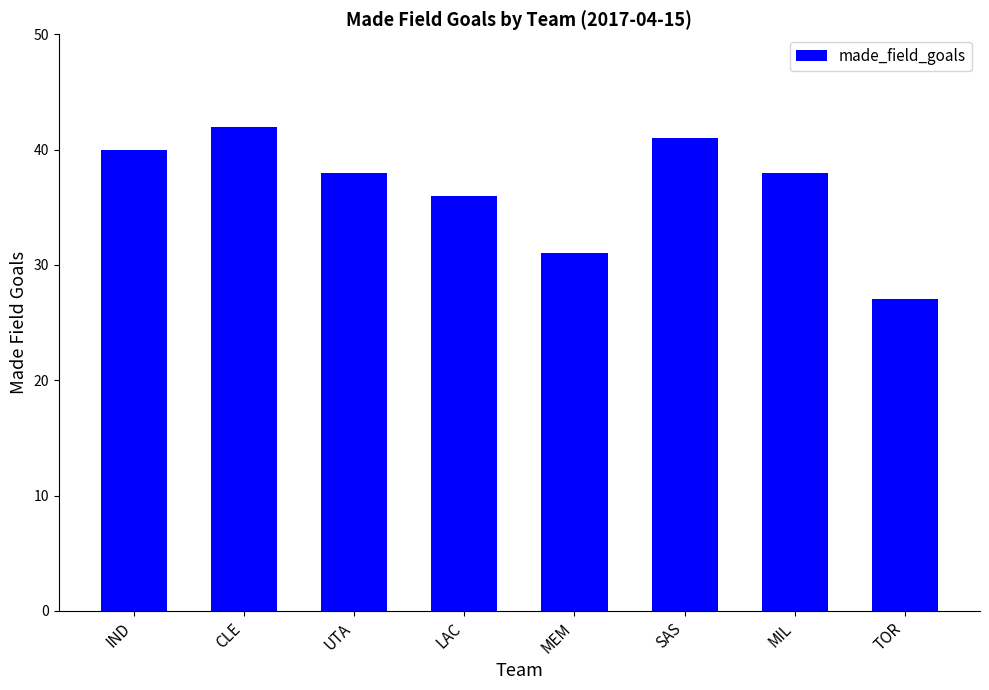

Reading left to right, extract all data points from this chart.

IND=40	CLE=42	UTA=38	LAC=36	MEM=31	SAS=41	MIL=38	TOR=27